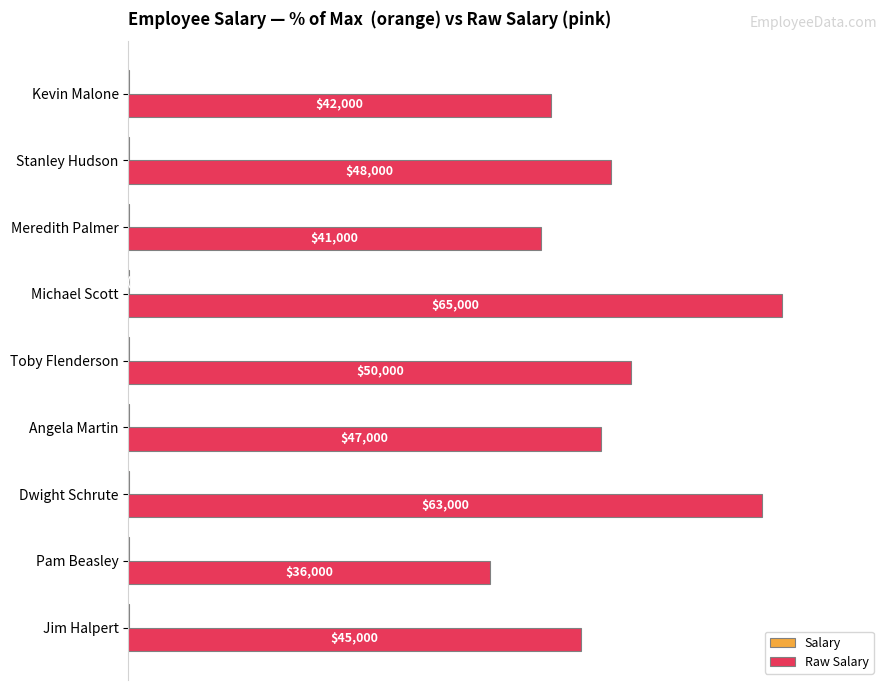

Which label corresponds to the largest value in the chart?

Michael Scott